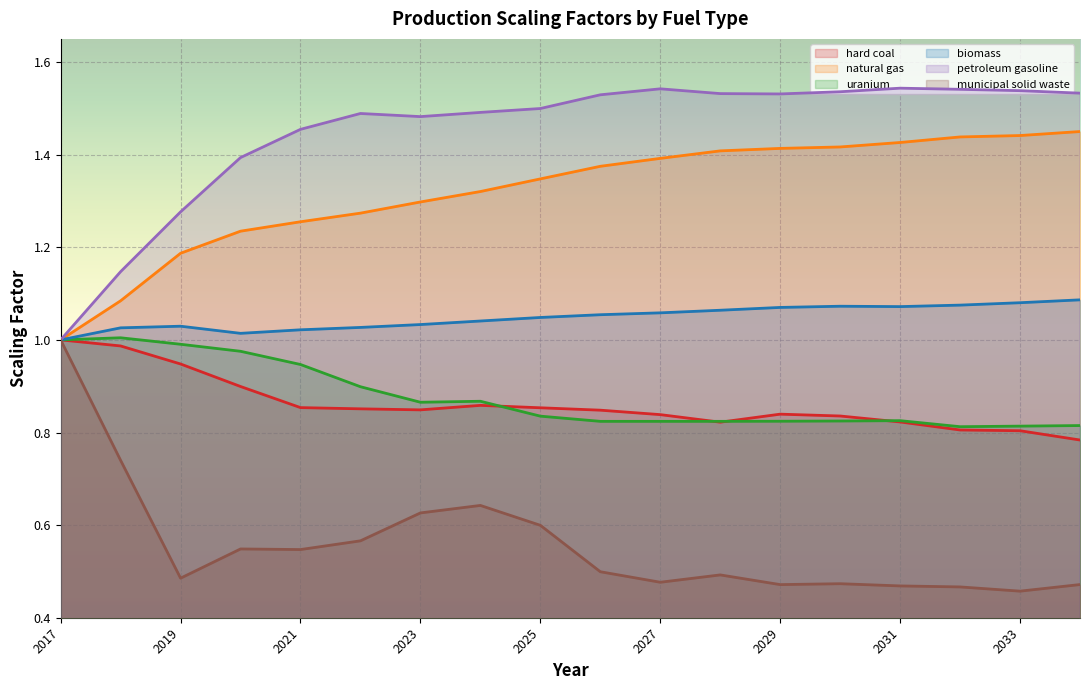

Does the chart display data point markers on the line(s)?

No